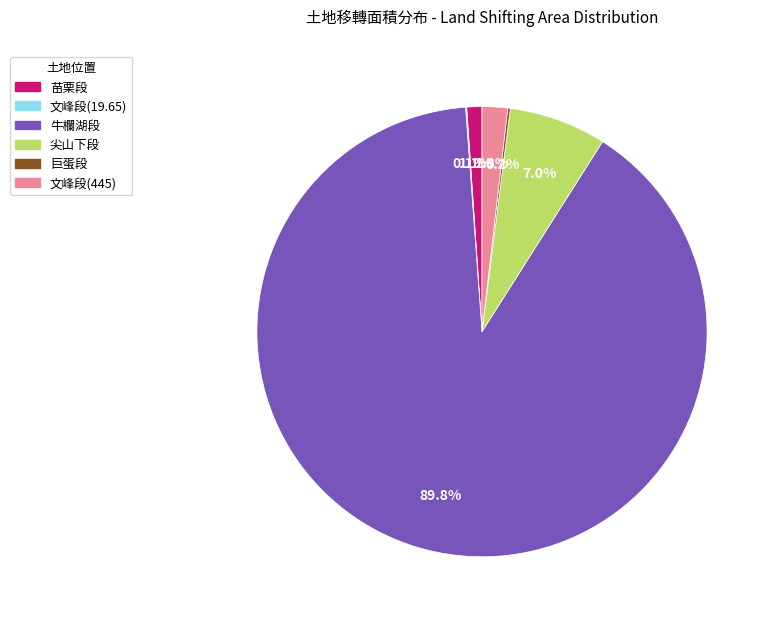

Which slice is the largest?

牛欄湖段